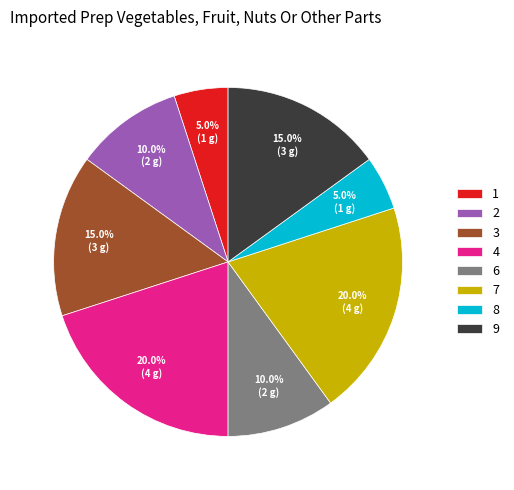

To the nearest percent, what is the combined percentage of 6 and 7?

30%